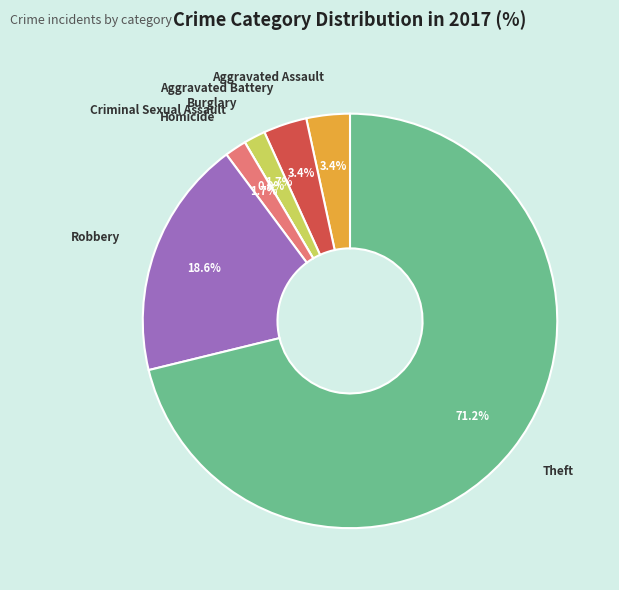

Rank the categories by value from lowest to highest.

Criminal Sexual Assault, Burglary, Homicide, Aggravated Assault, Aggravated Battery, Robbery, Theft